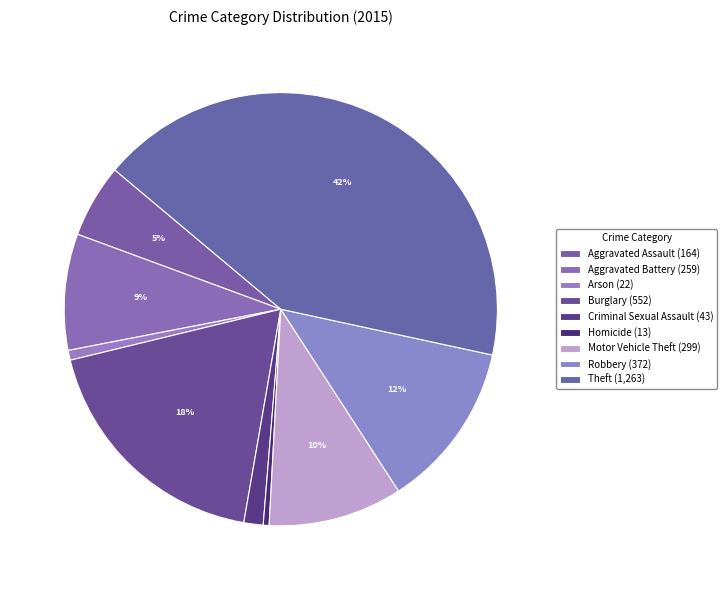

To the nearest percent, what is the difference between the Motor Vehicle Theft and Aggravated Assault slice percentages?

5%